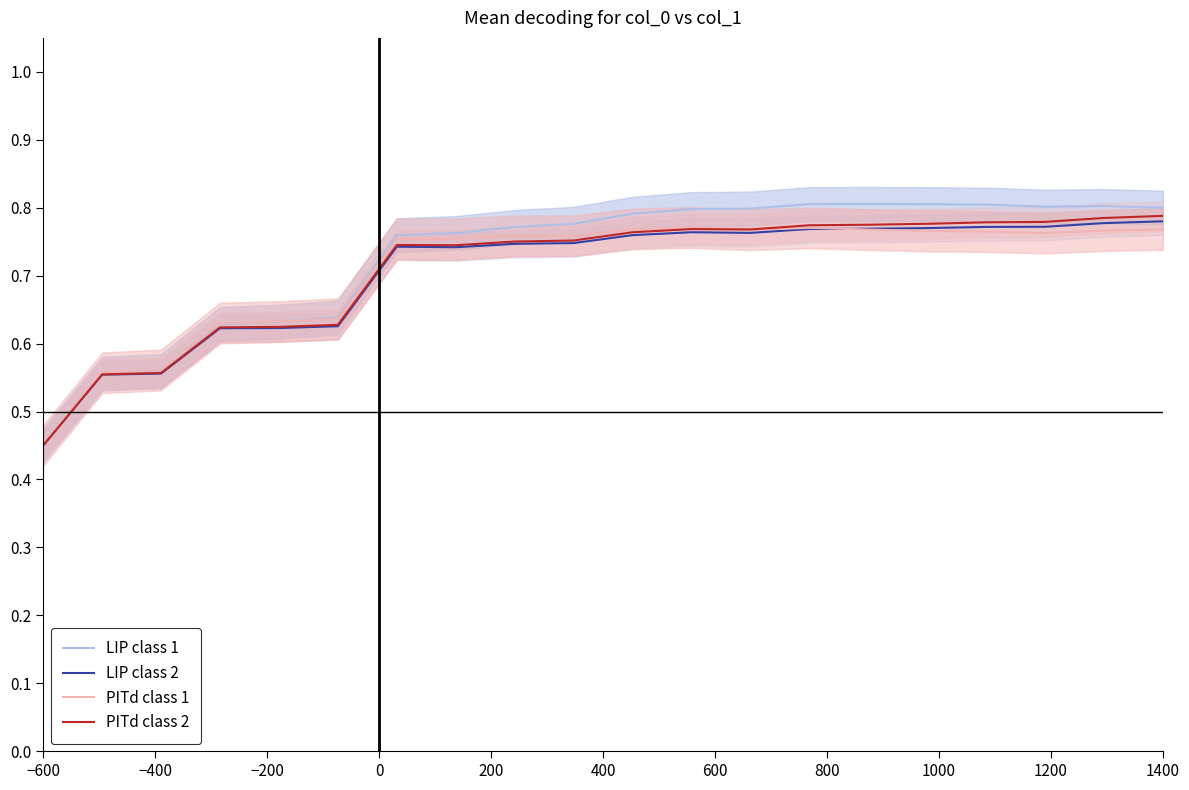

Does the chart have visible grid lines?

No